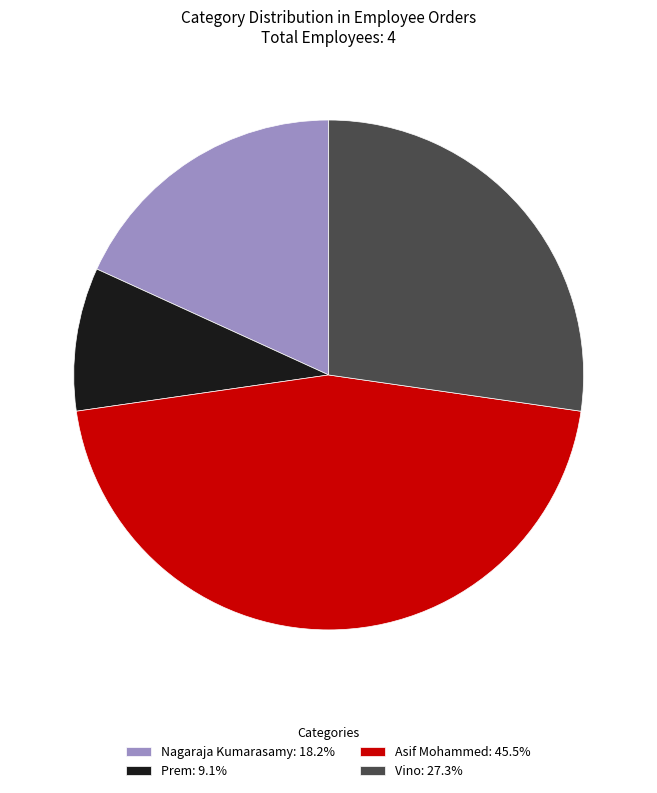

Rank the categories by value from lowest to highest.

Prem, Nagaraja Kumarasamy, Vino, Asif Mohammed